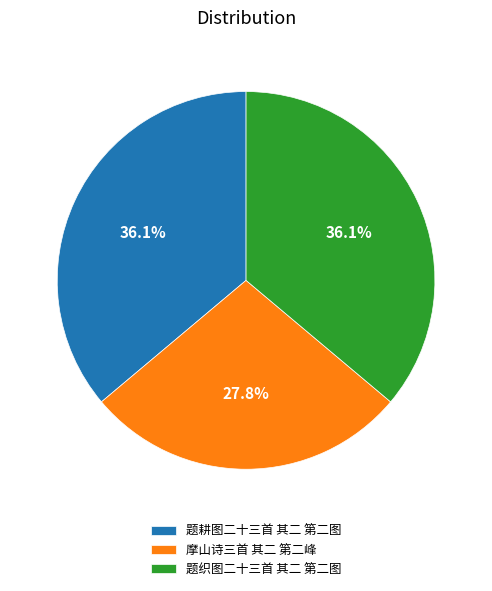

Count the number of slices in the pie.

3